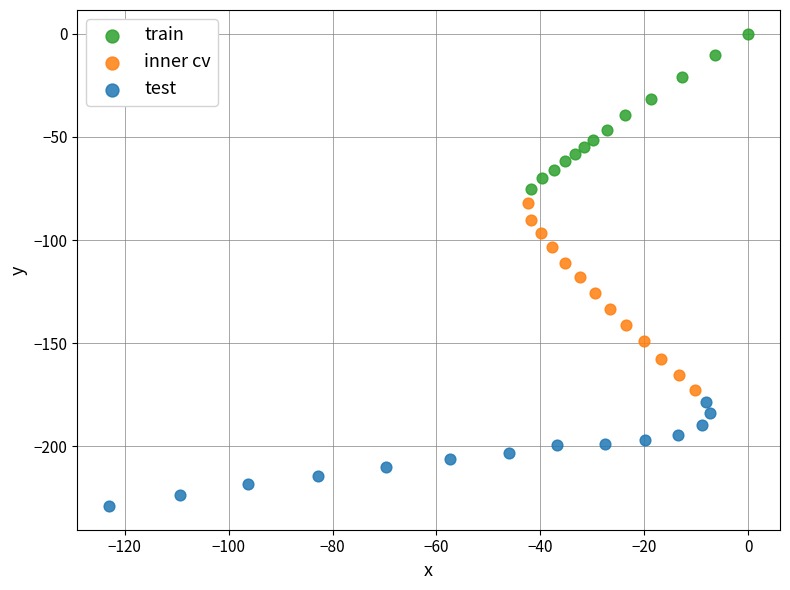

Which series reaches the minimum Y coordinate?

test